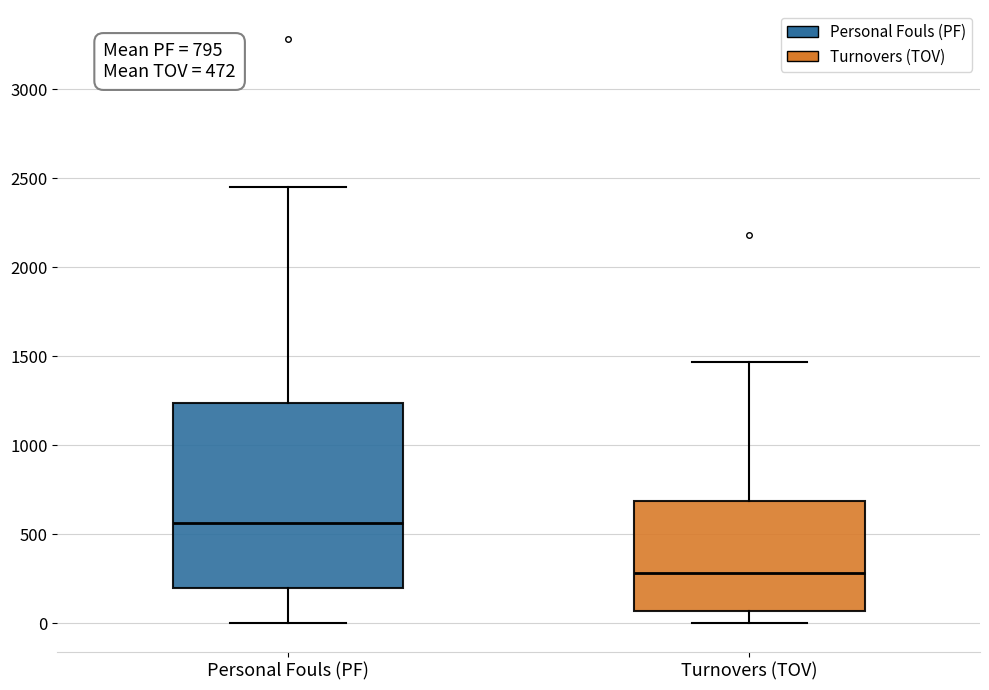

Which box is the tallest, from its lower edge to its upper edge?

Personal Fouls (PF)